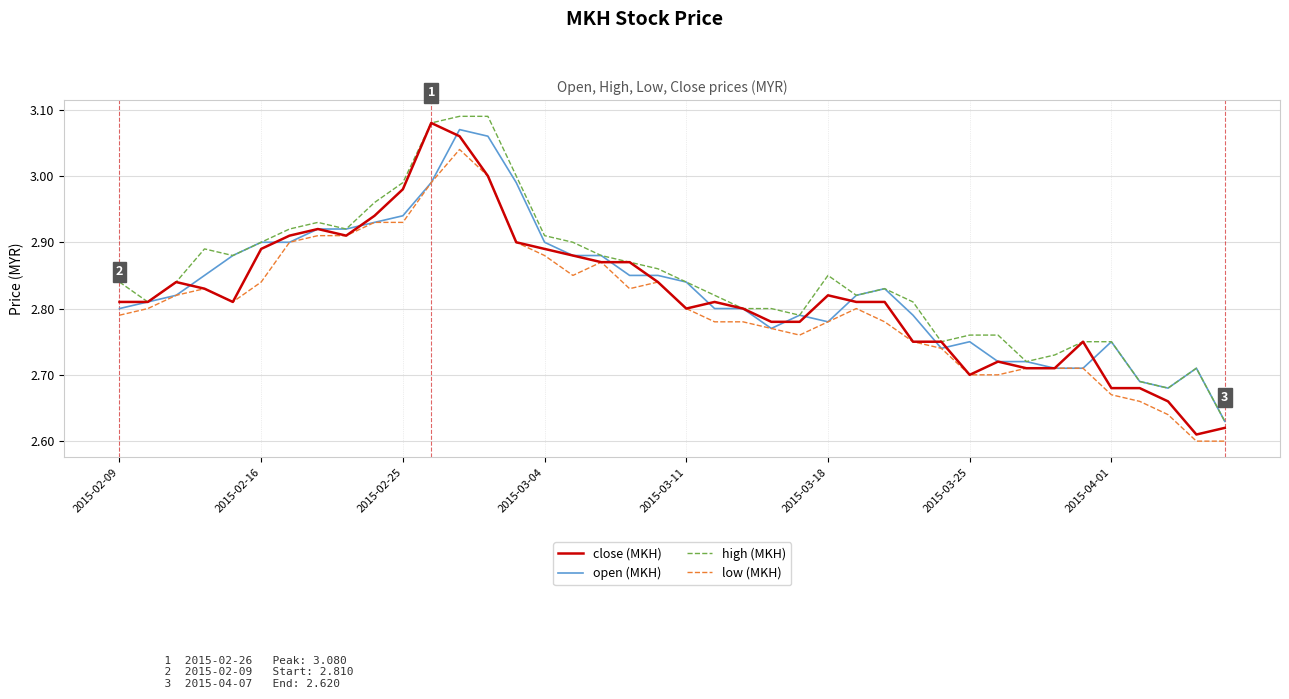

What are all the series names shown in the legend?

close (MKH), open (MKH), high (MKH), low (MKH)